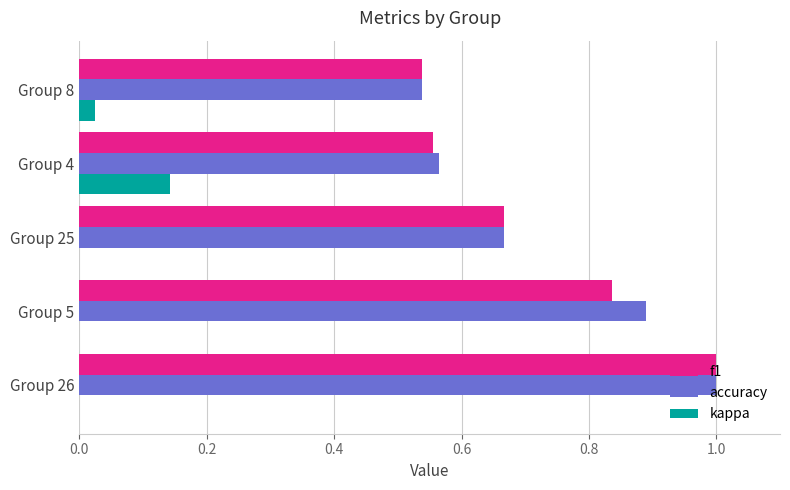

How many series are shown in this chart?

3